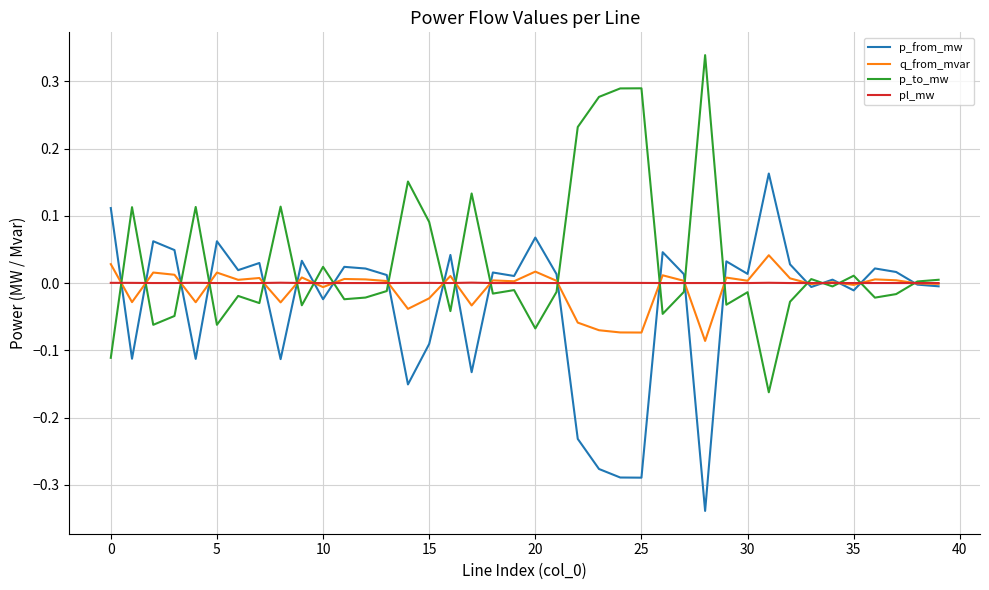

How many times do p_to_mw and q_from_mvar cross each other?

21